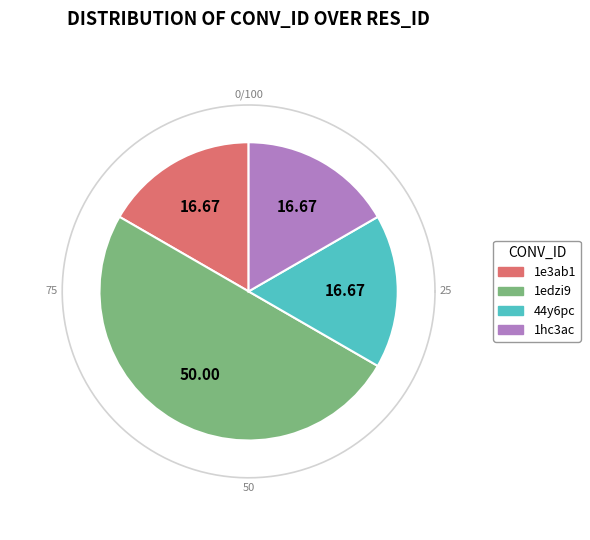

True or false: 1hc3ac accounts for 17% of the total.

True